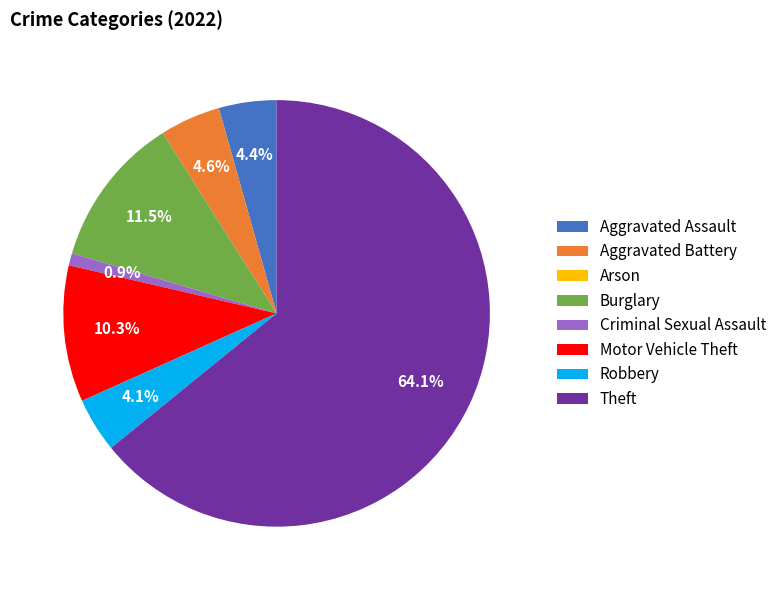

What is the largest slice in the pie chart?

Theft